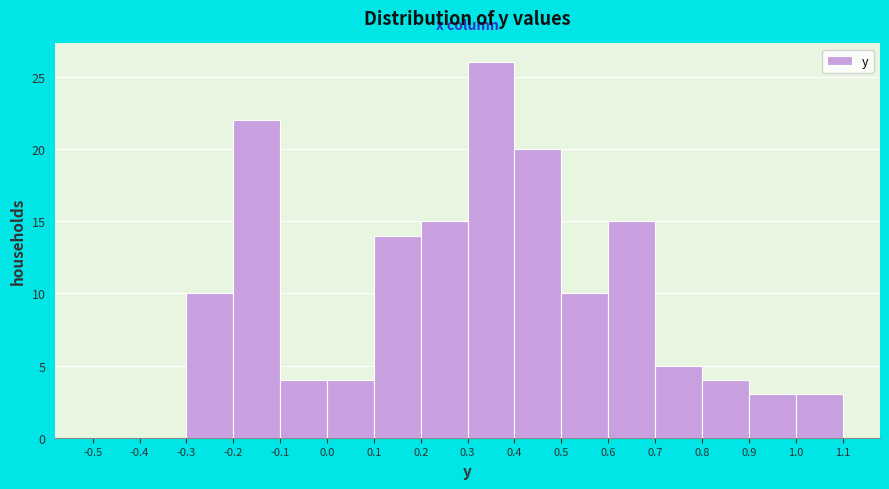

Reading left to right, transcribe this chart: for each bar, give the range it covers on the x-axis and its height. The values are not printed on the chart, so give them approximately, as read against the axis.

-0.5 to -0.4: 0
-0.4 to -0.3: 0
-0.3 to -0.2: 10
-0.2 to -0.1: 22
-0.1 to 0.0: 4
0.0 to 0.1: 4
0.1 to 0.2: 14
0.2 to 0.3: 15
0.3 to 0.4: 26
0.4 to 0.5: 20
0.5 to 0.6: 10
0.6 to 0.7: 15
0.7 to 0.8: 5
0.8 to 0.9: 4
0.9 to 1.0: 3
1.0 to 1.1: 3